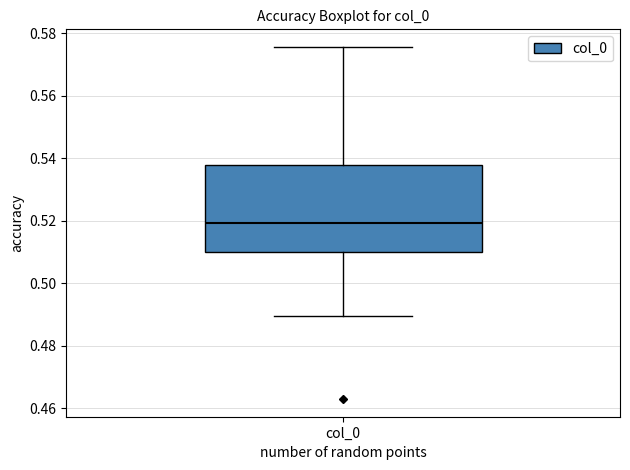

Transcribe this box plot: give where the median line is, the range the box spans, and where the two whiskers end, as read against the y-axis. The values are not printed on the chart, so give them approximately, as read against the axis.

median 0.520, box 0.510 to 0.538, whiskers 0.490 to 0.576